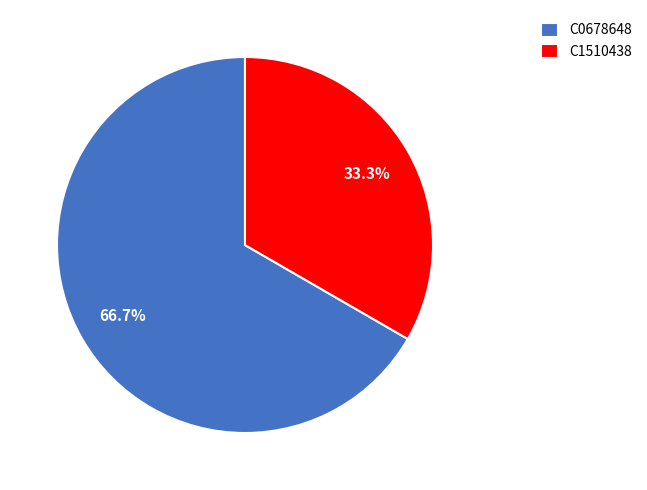

Which has a higher value, C0678648 or C1510438?

C0678648